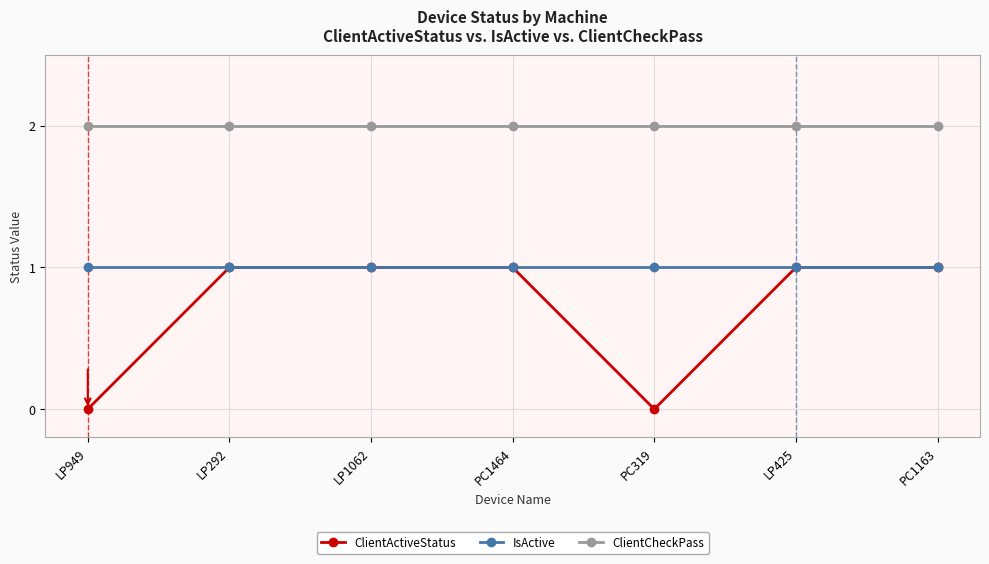

Is it true that ClientCheckPass equals 2 at LP425?

True